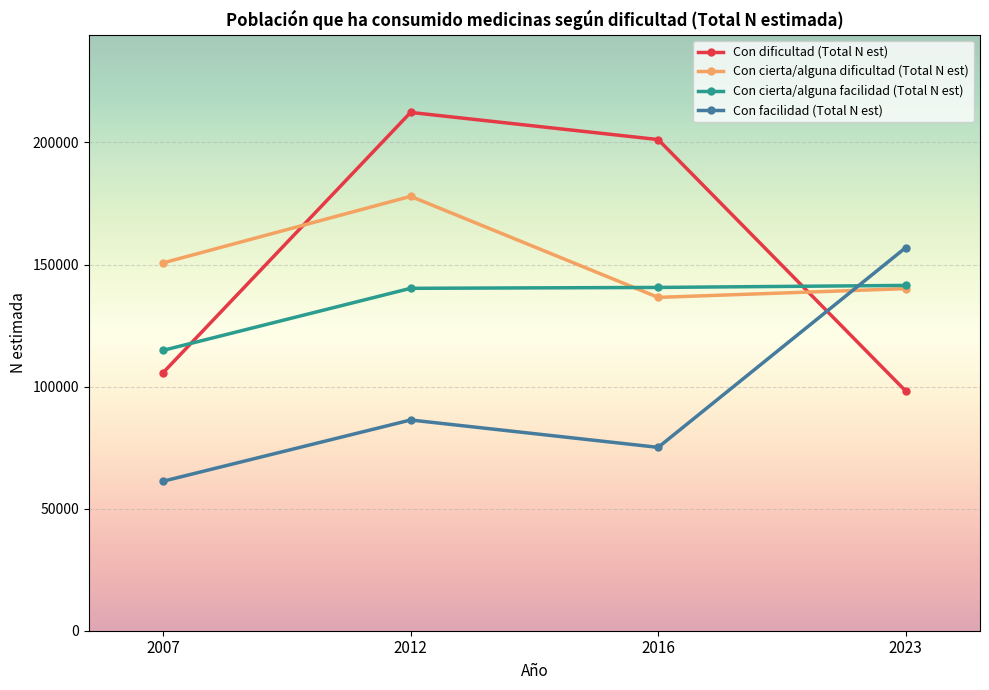

At which category does Con facilidad (Total N est) reach its first local peak?

2012